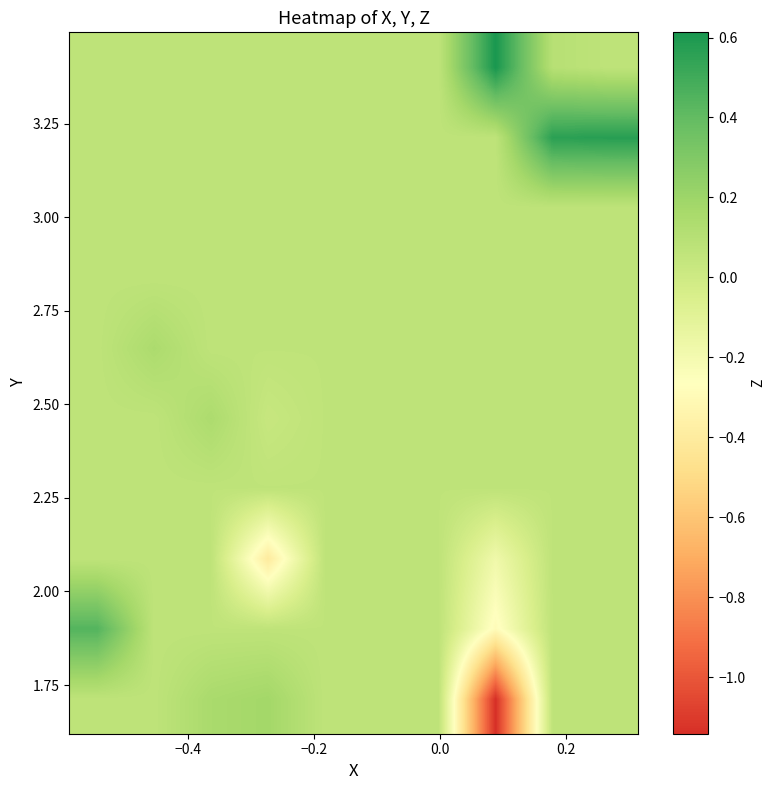

What is the maximum value shown in the chart?

0.6